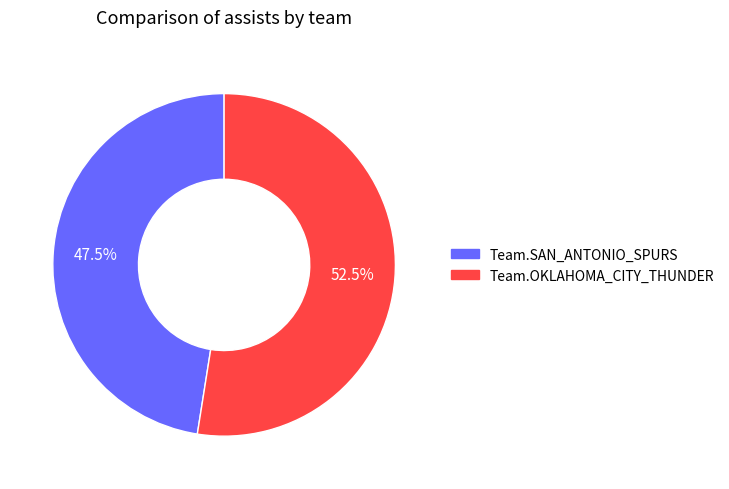

Rank the categories by value from lowest to highest.

Team.SAN_ANTONIO_SPURS, Team.OKLAHOMA_CITY_THUNDER